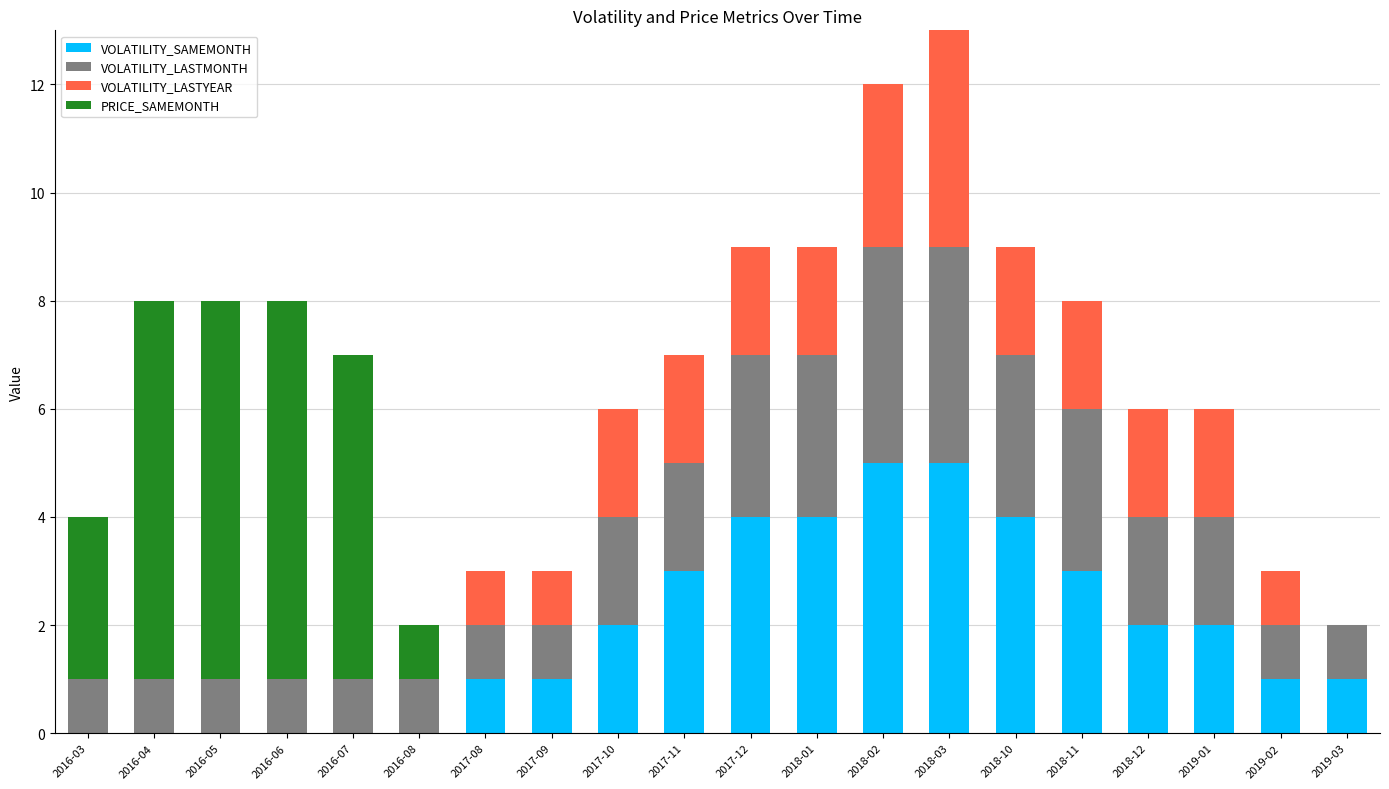

Count the number of data series in this chart.

4